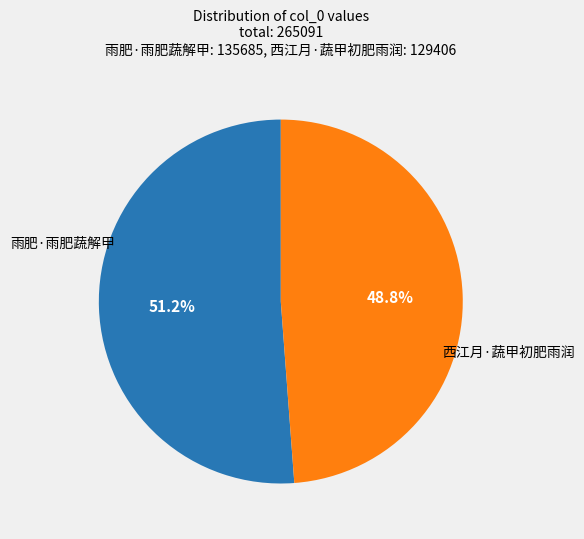

Does any single category account for the majority?

Yes